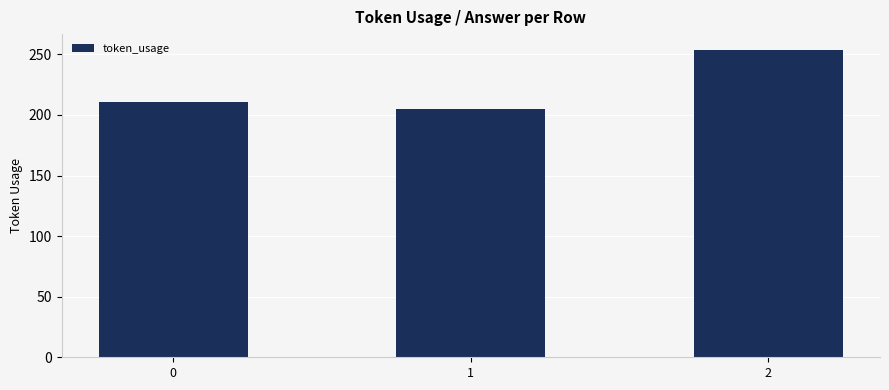

What is the value of the 1st bar from the left?

211